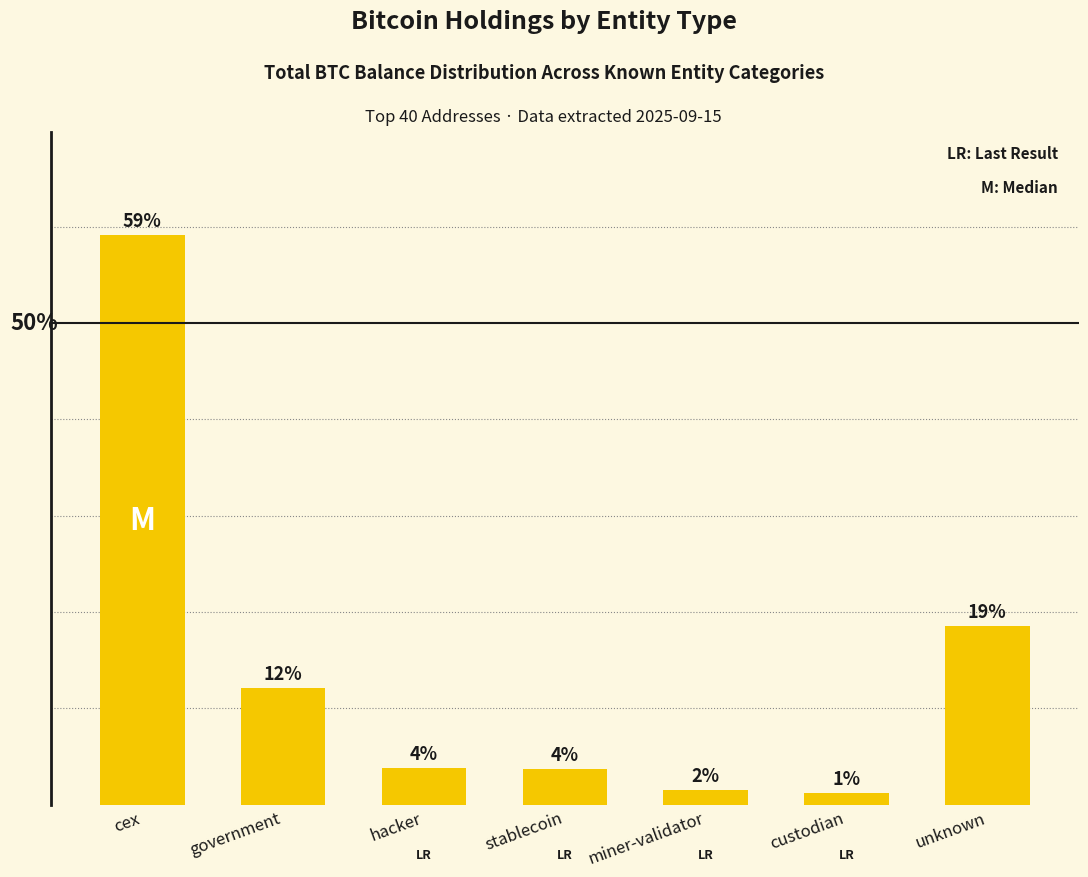

What is the difference between the second highest and second lowest values?

17.0